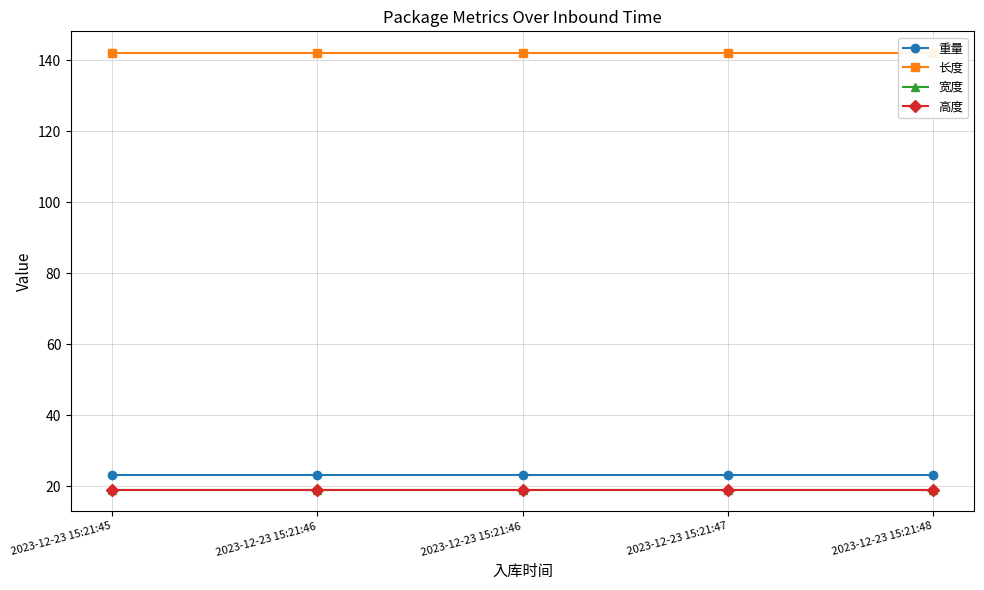

True or false: 高度 and 重量 cross at least once.

False